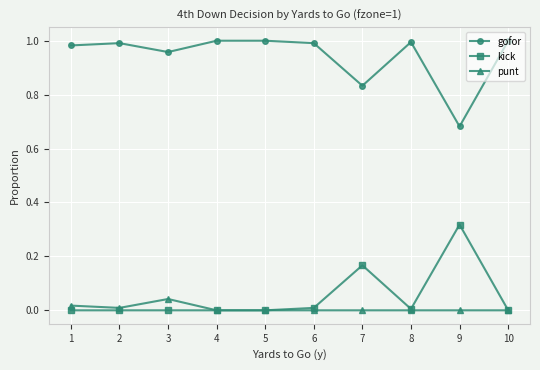

At which label does gofor reach its minimum?

9